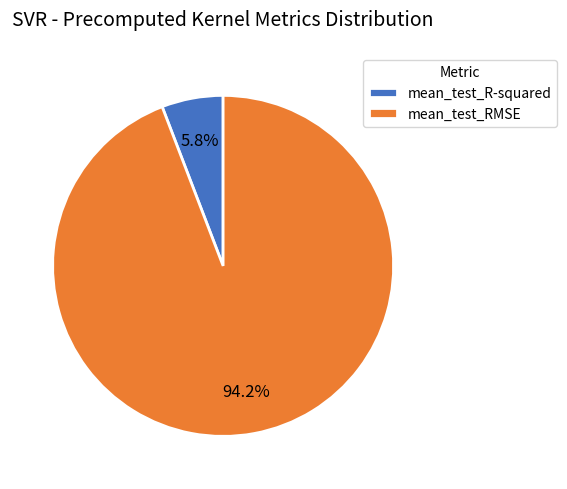

Is it true that mean_test_R-squared is 1% of the pie?

False